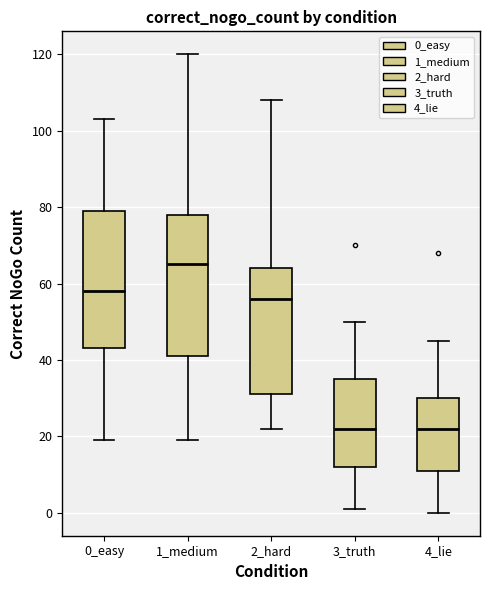

Where is the lower edge of the box for 1_medium on the y-axis? The values are not printed on the chart, so give them approximately, as read against the axis.

42